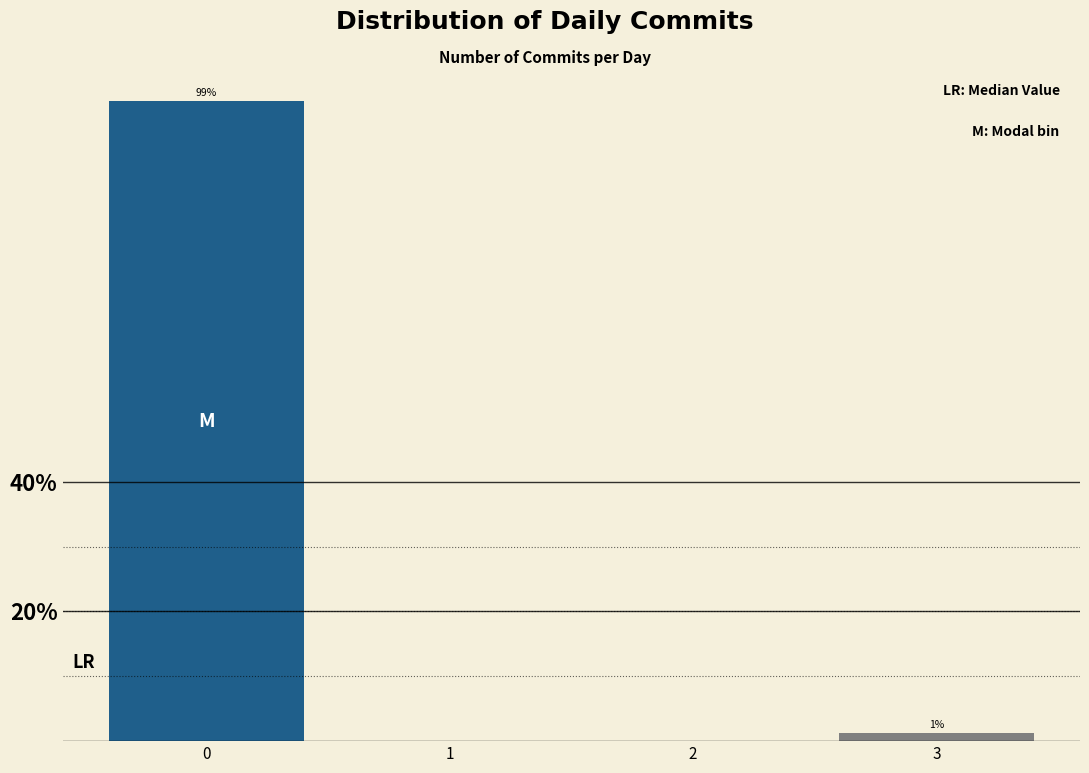

True or false: the data shows 0.0 at 1.

True